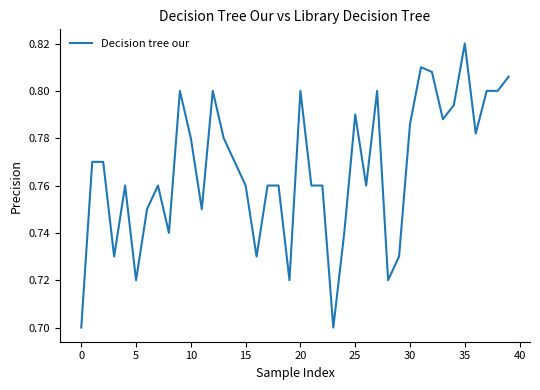

How many points are lower than both their immediate neighbors (excluding endpoints)?

11